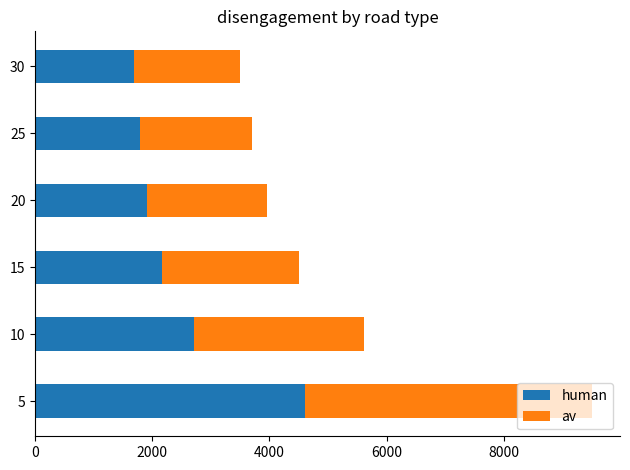

List the labels in order of human value, smallest first.

30, 25, 20, 15, 10, 5